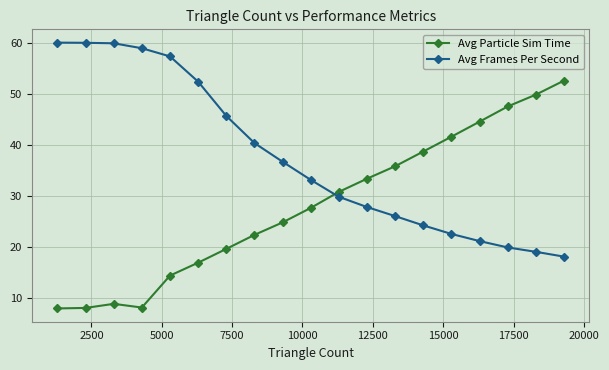

How many data points in Avg Particle Sim Time are less than 27?

9